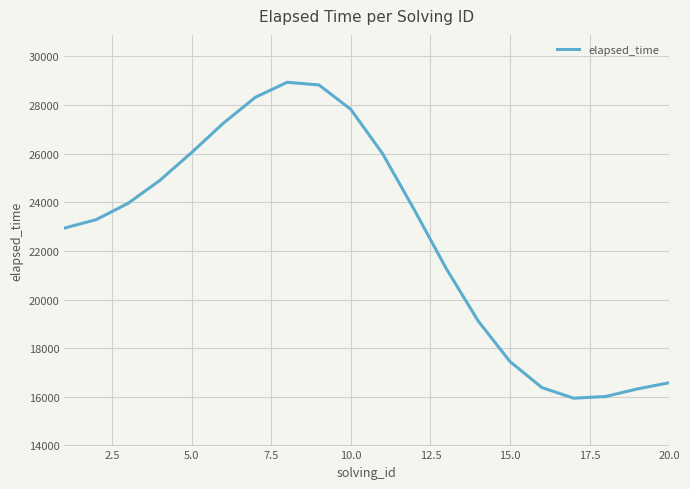

What is the maximum value shown in the chart?

28933